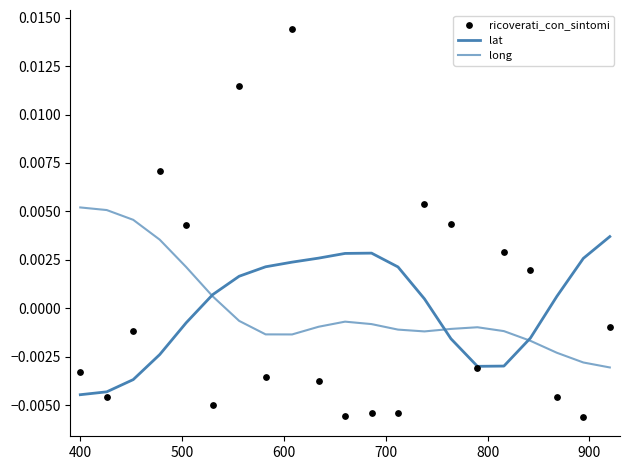

What are all the series names shown in the legend?

lat, long, ricoverati_con_sintomi